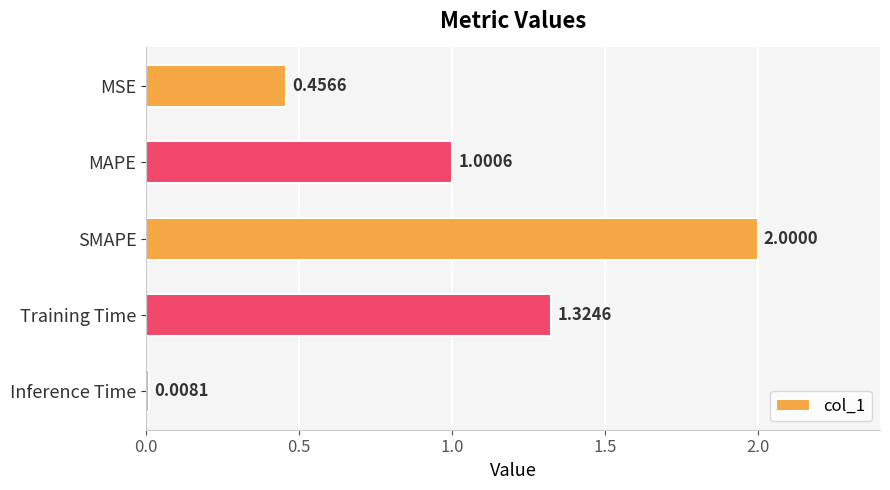

What is the change in value from MSE to SMAPE?

+1.5